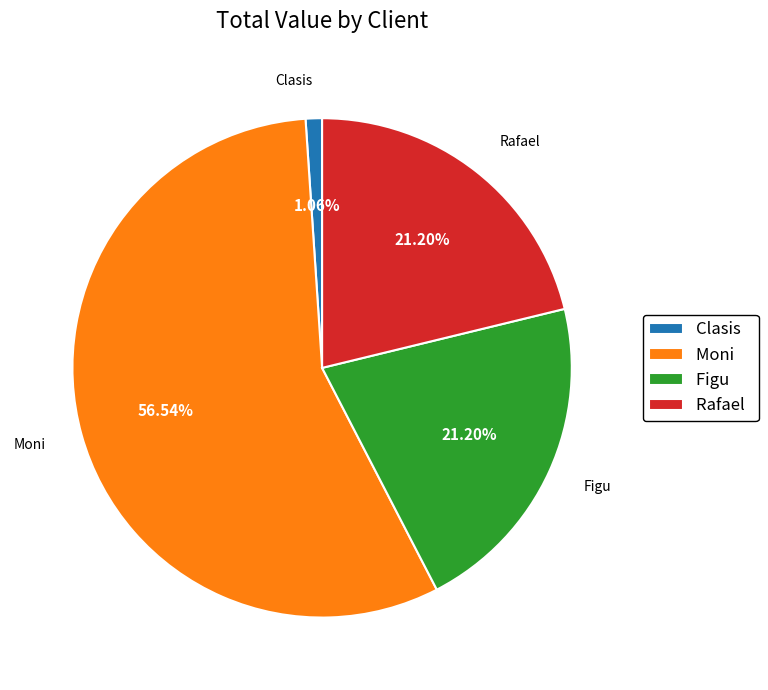

Which category accounts for the majority?

Moni